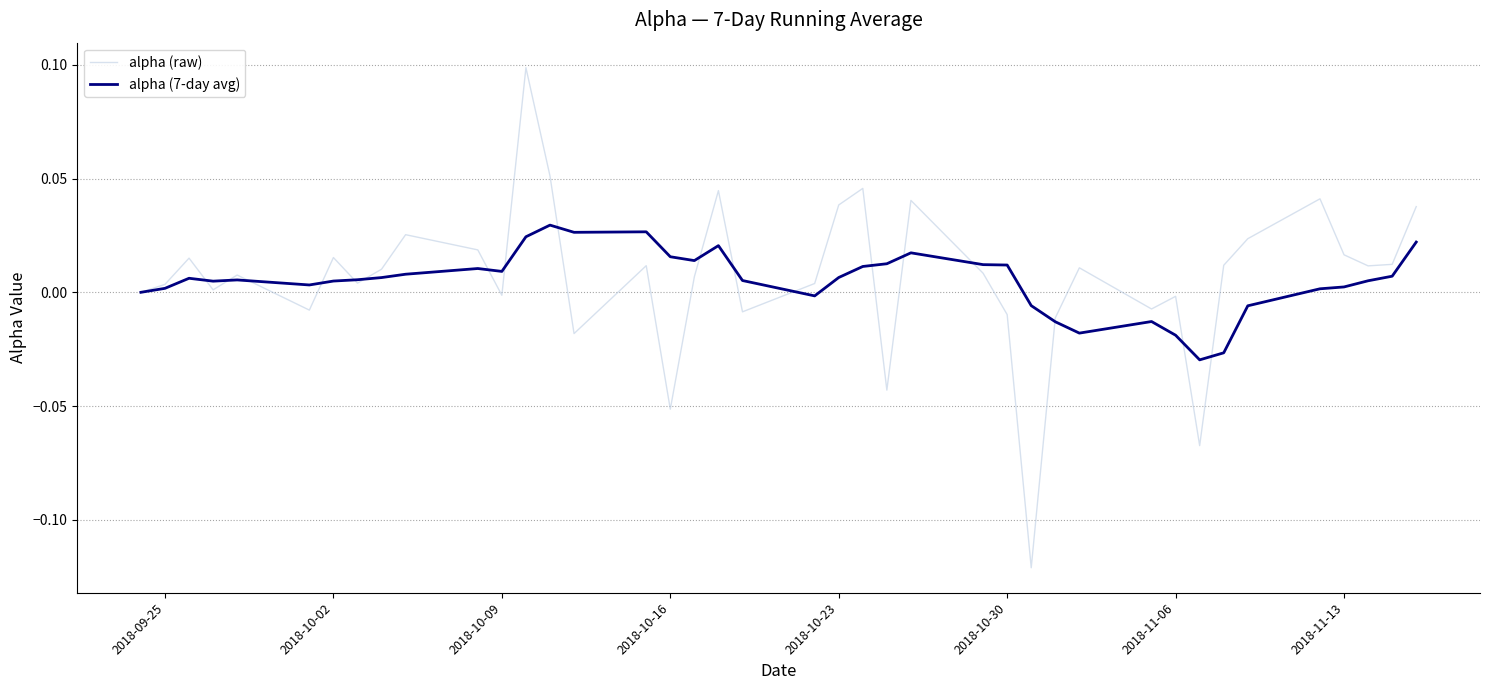

Does the chart have visible grid lines?

Yes